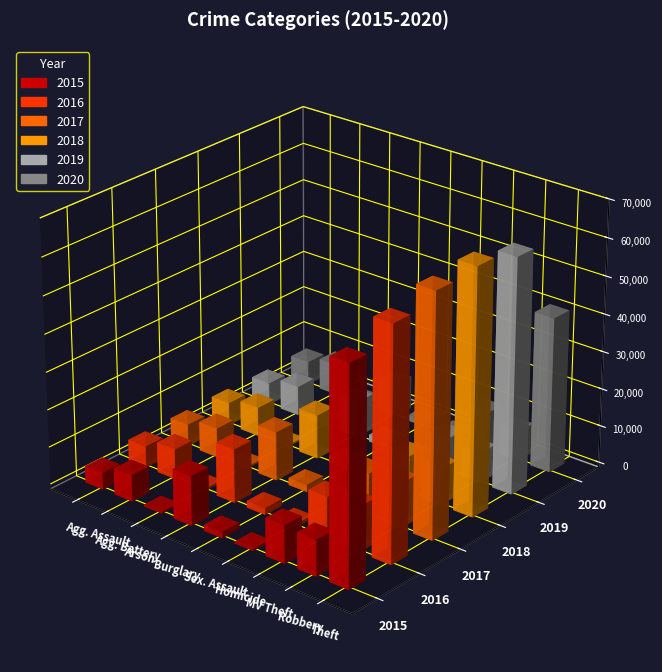

Where does the 2018 series first go above 7735?

Burglary